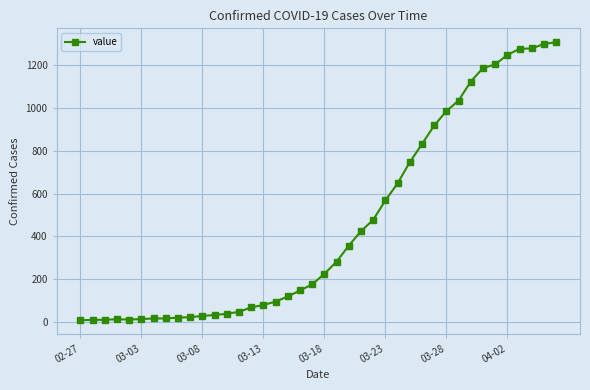

What is the greatest value displayed?

1309